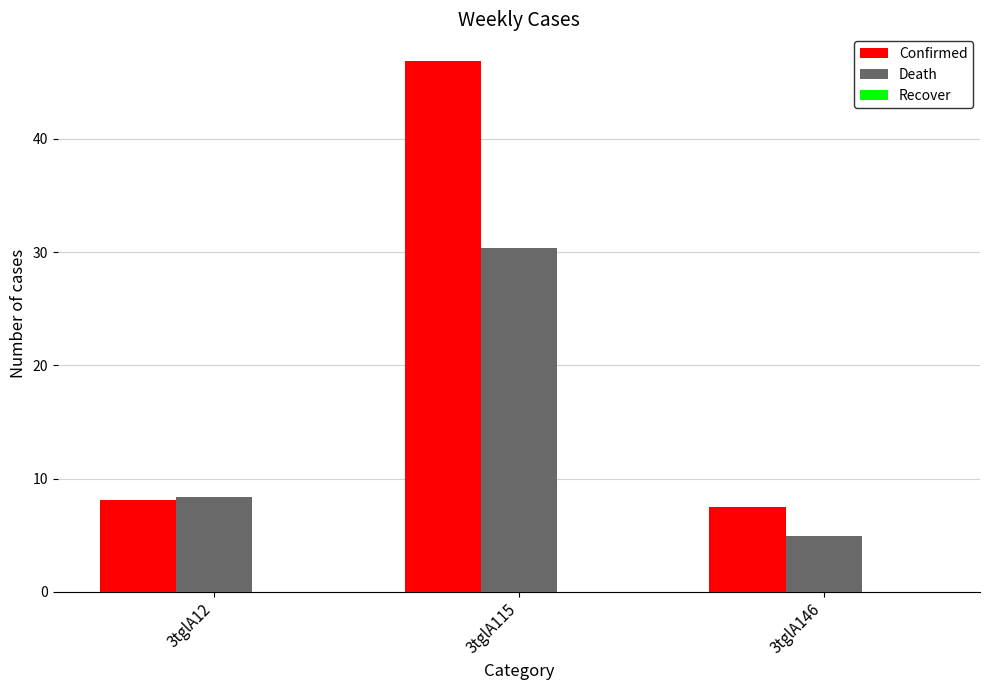

At how many categories does at least one series exceed 17?

1